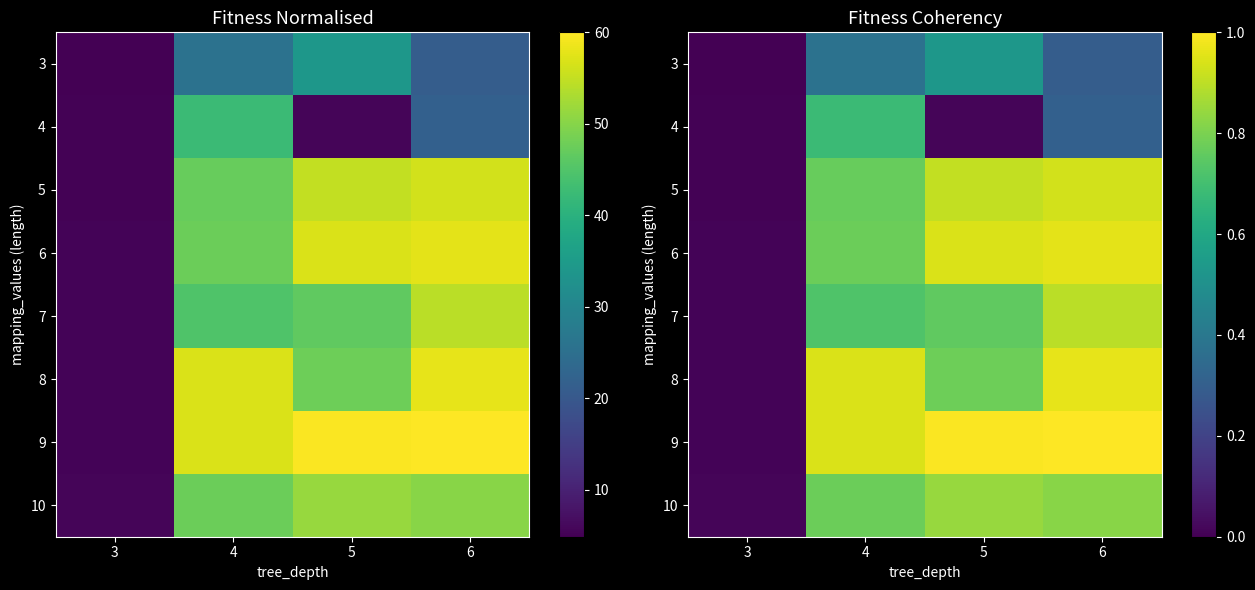

True or false: 3 has a value of 0.4 at 6.

False